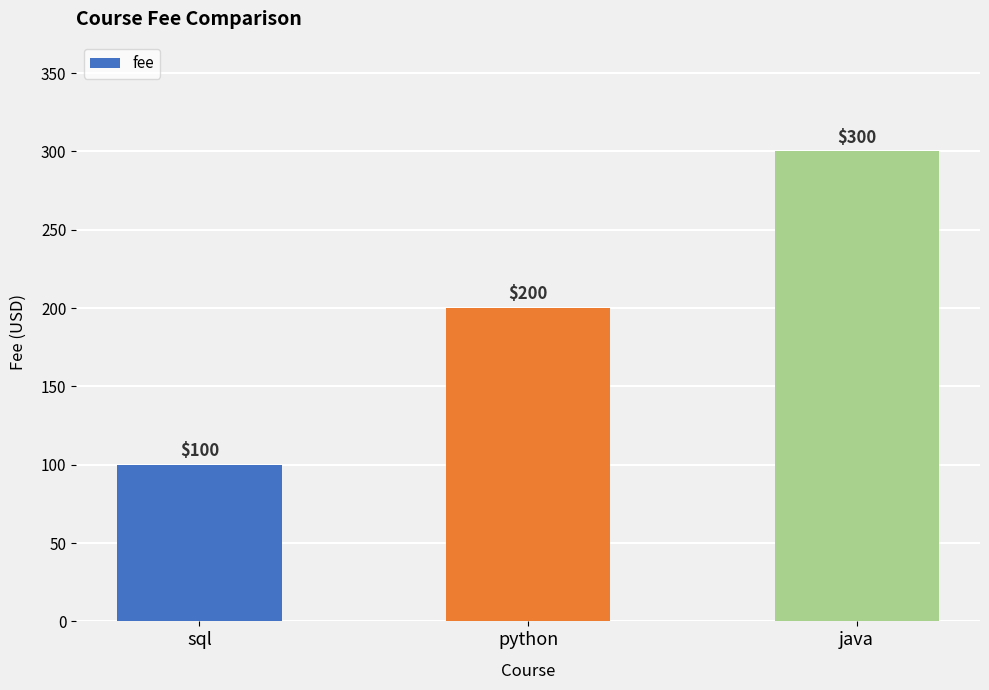

List the labels in order of value, largest first.

java, python, sql